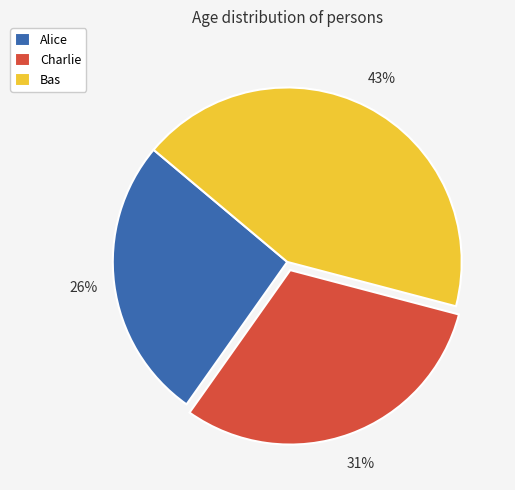

To the nearest percent, what is the average slice percentage?

33%